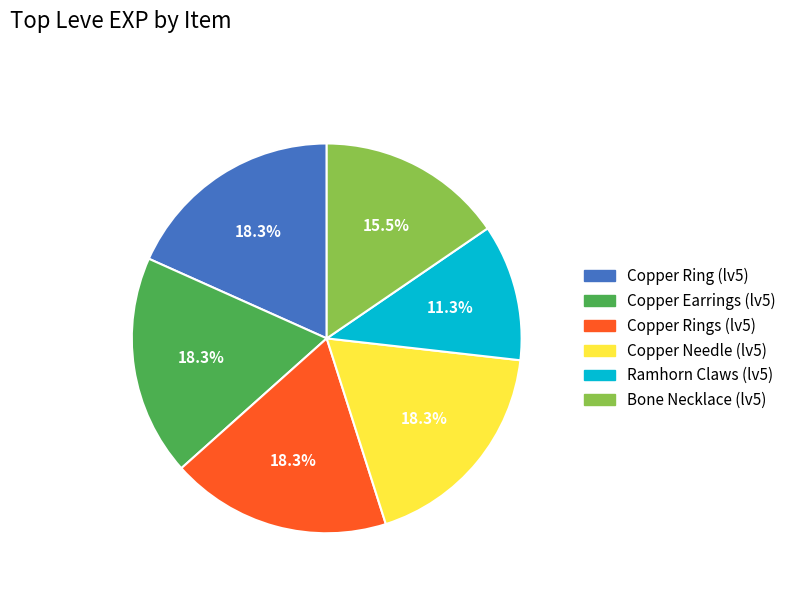

What is the smallest slice in the pie chart?

Ramhorn Claws (lv5)